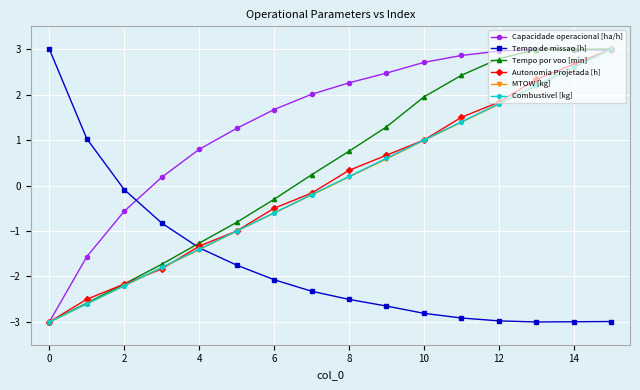

How many intersections are there between MTOW [kg] and Tempo de missao [h]?

1